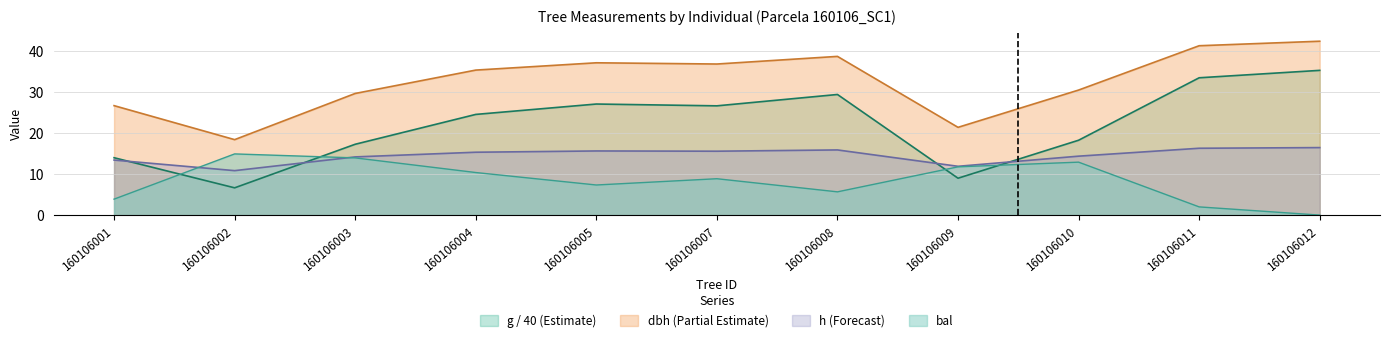

Which has a higher value, 160106002 or 160106011?

160106011